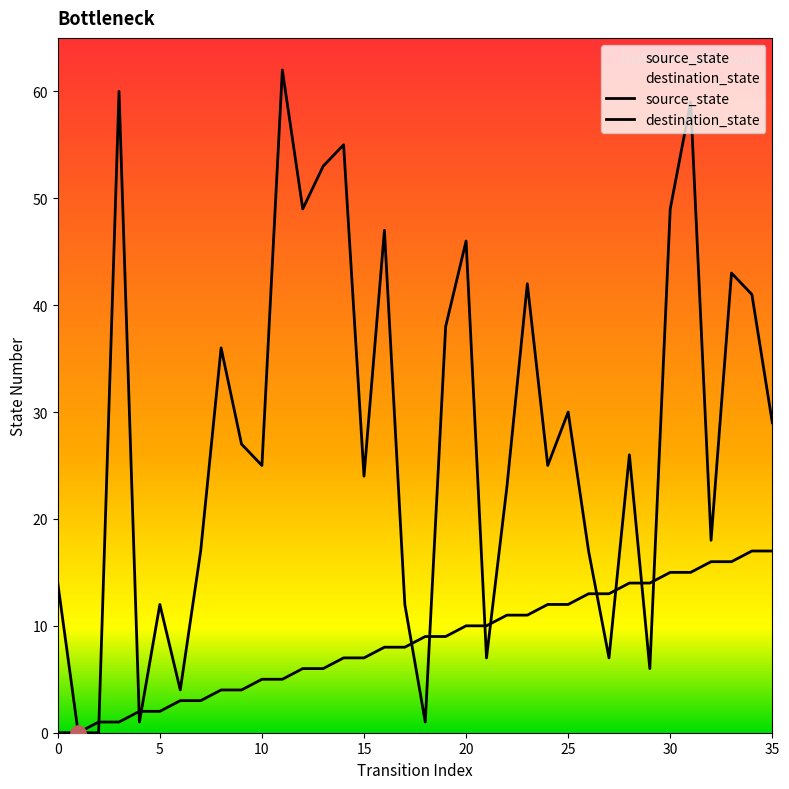

Which series reaches the minimum Y coordinate?

source_state